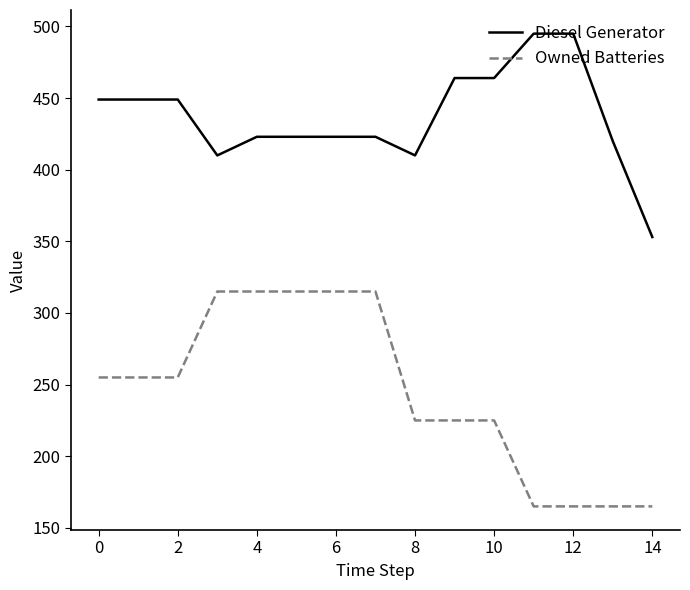

Which series has the largest total across all categories?

Diesel Generator